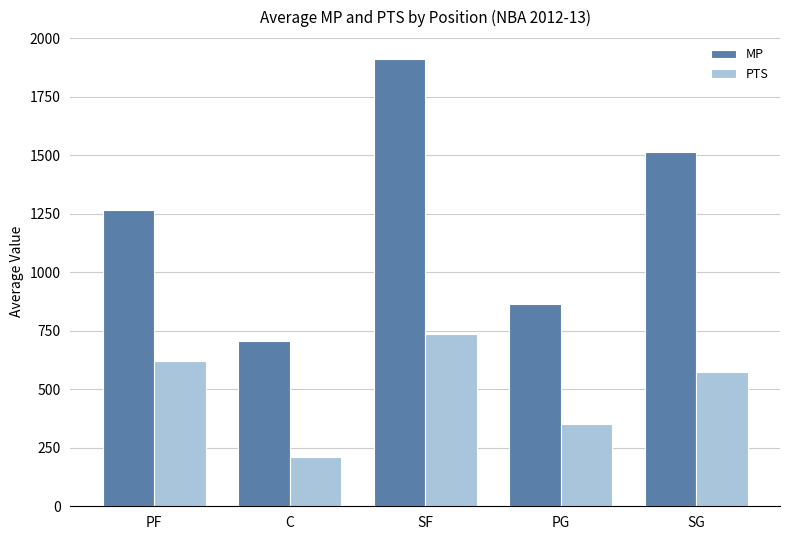

What is the sum of all MP values?

6262